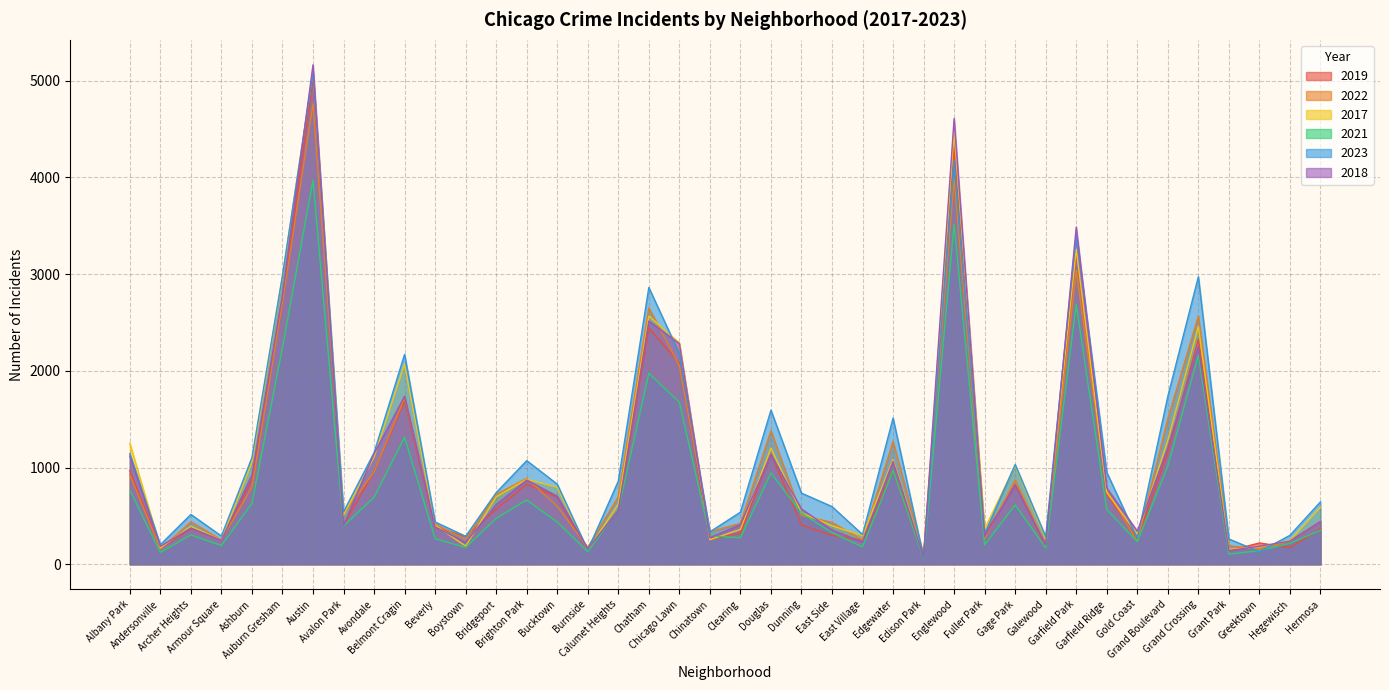

What is the lowest value of the 2019 series?

77